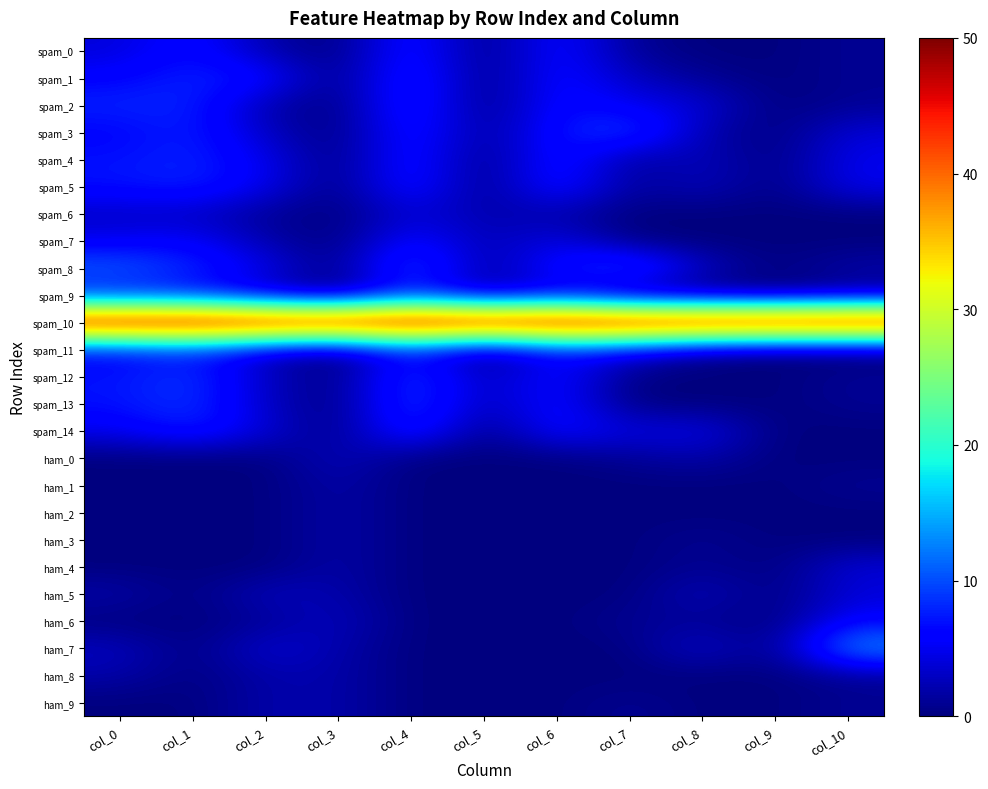

At how many categories does at least one series exceed 18?

11